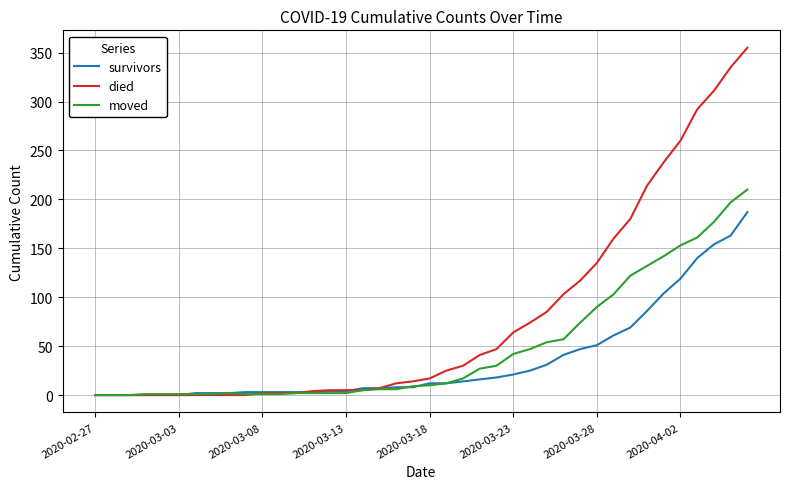

What is the maximum value shown in the chart?

355